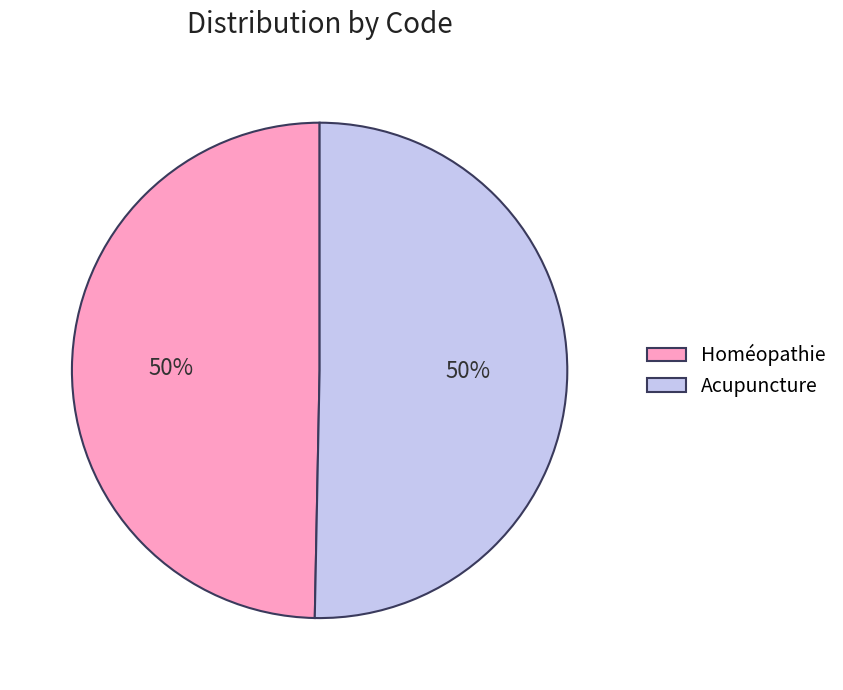

What is the ratio of the value at Acupuncture to the value at Homéopathie?

1.0